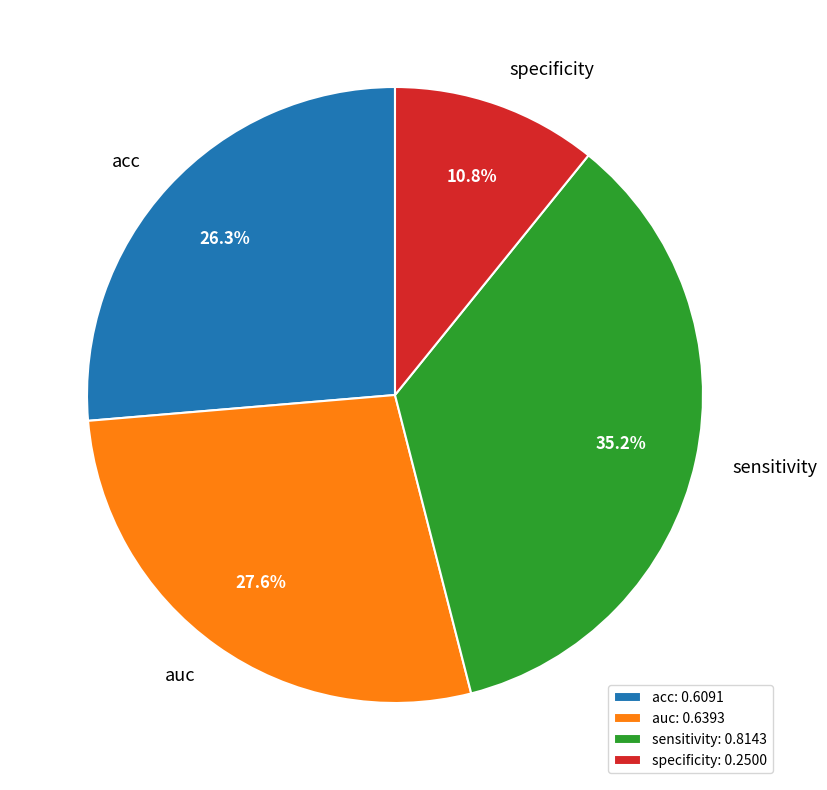

Does any single category account for the majority?

No